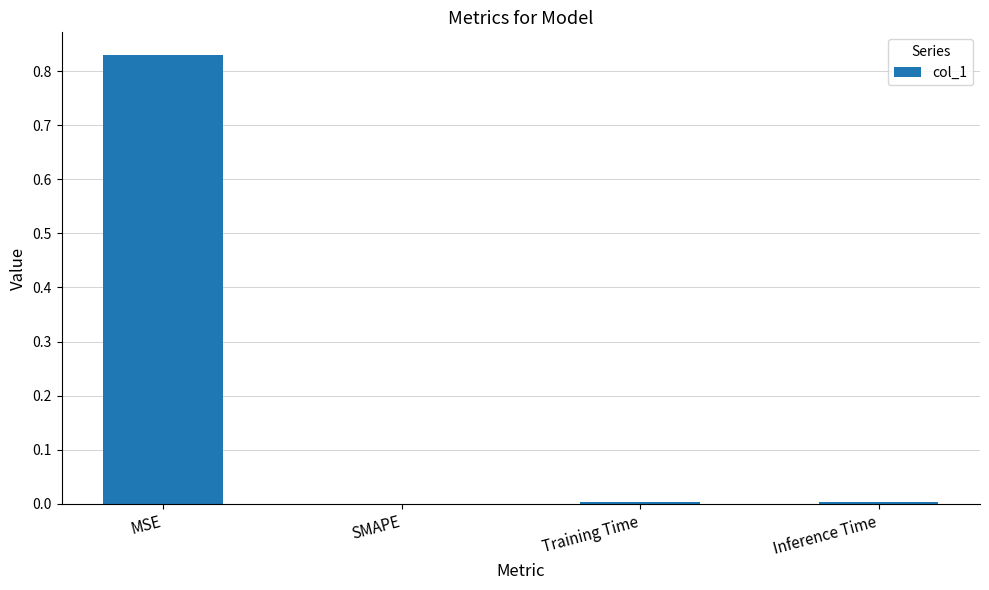

The chart shows a value of 0.0 at SMAPE. True or false?

True